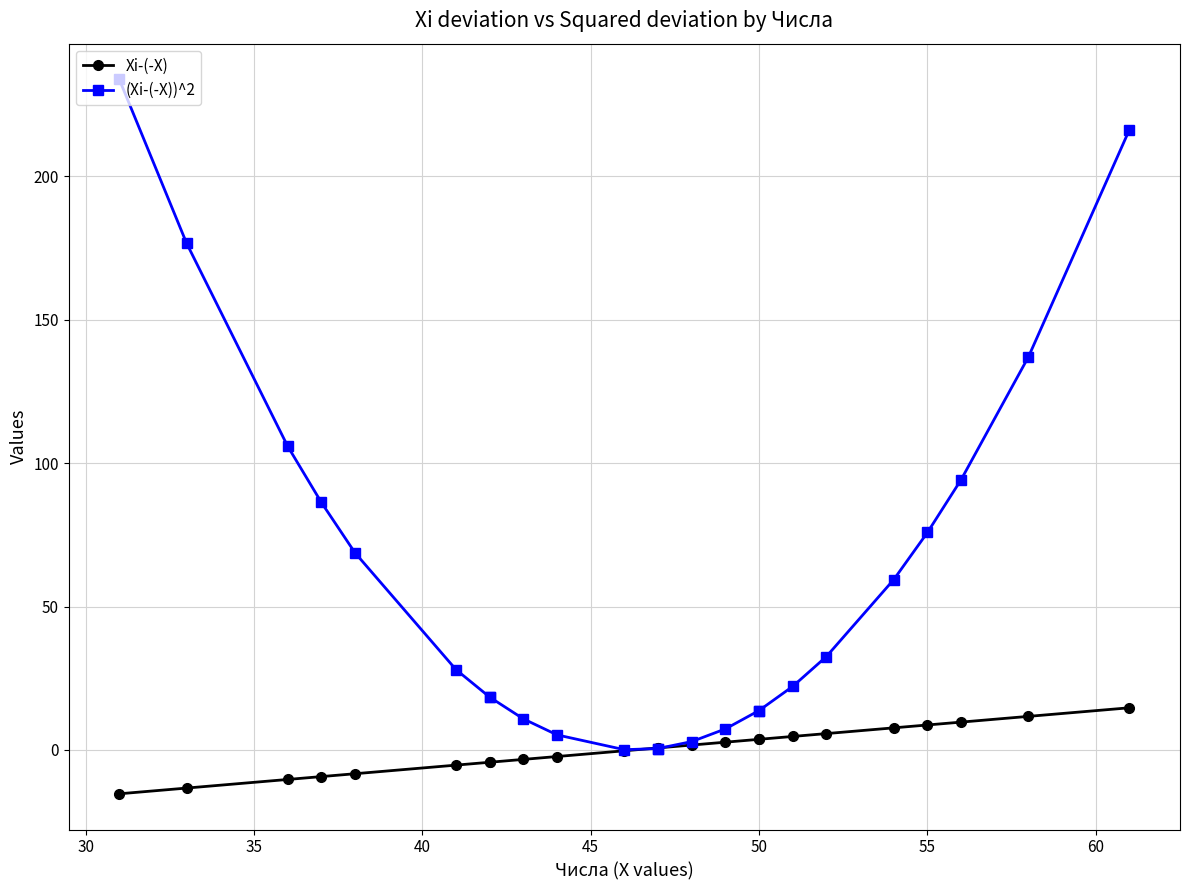

What position from the left is 35?

3